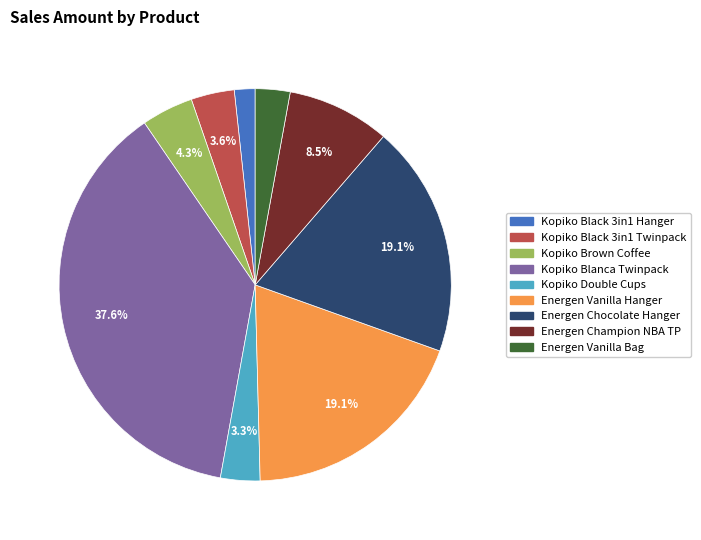

Is it true that Kopiko Double Cups is 16% of the pie?

False